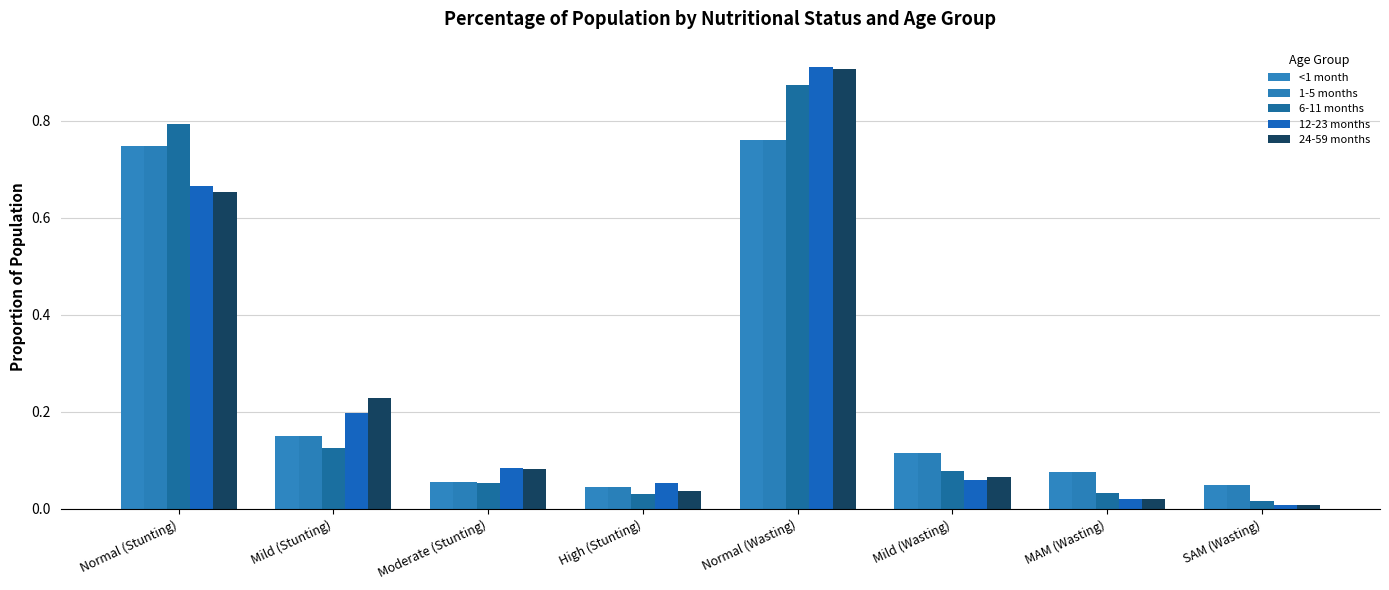

List the labels in order of 6-11 months value, smallest first.

SAM (Wasting), High (Stunting), MAM (Wasting), Moderate (Stunting), Mild (Wasting), Mild (Stunting), Normal (Stunting), Normal (Wasting)